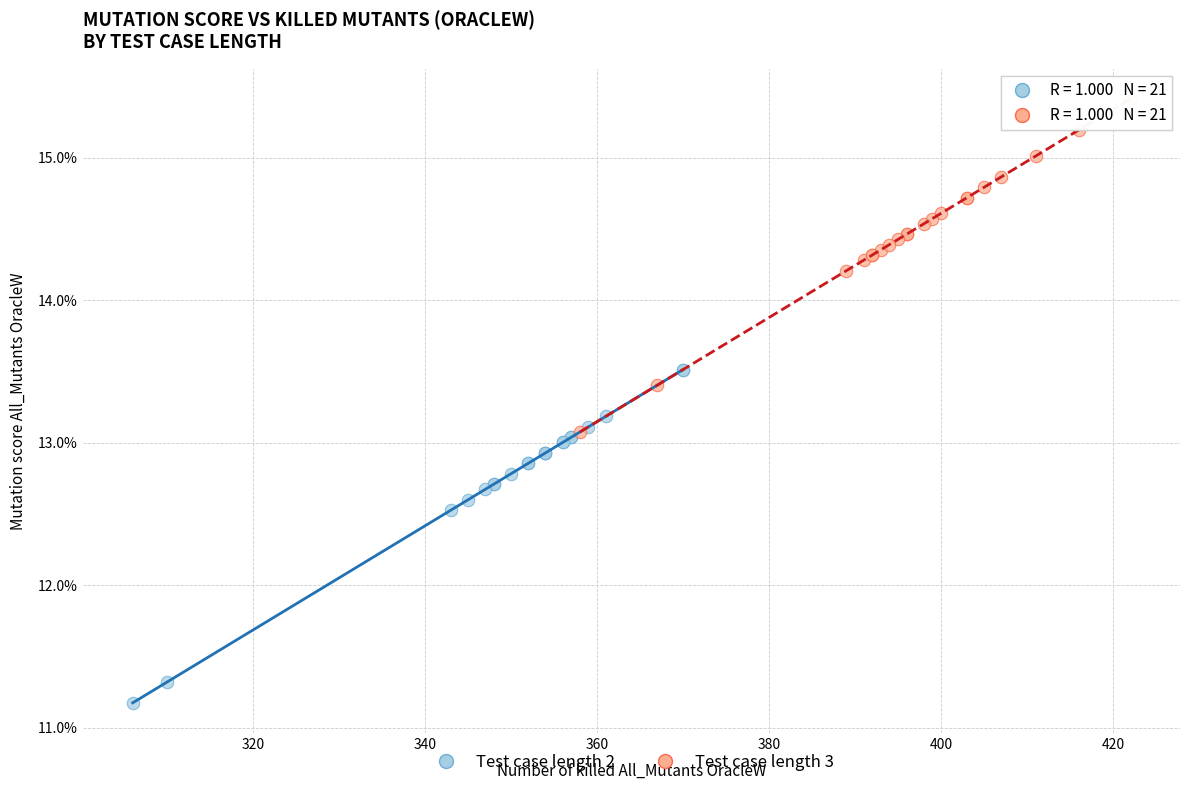

What are all the series names shown in the legend?

Test case length 2, Test case length 3